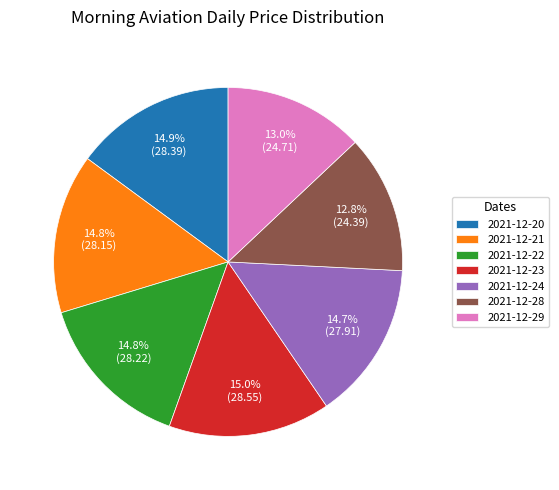

Does any single category account for the majority?

No